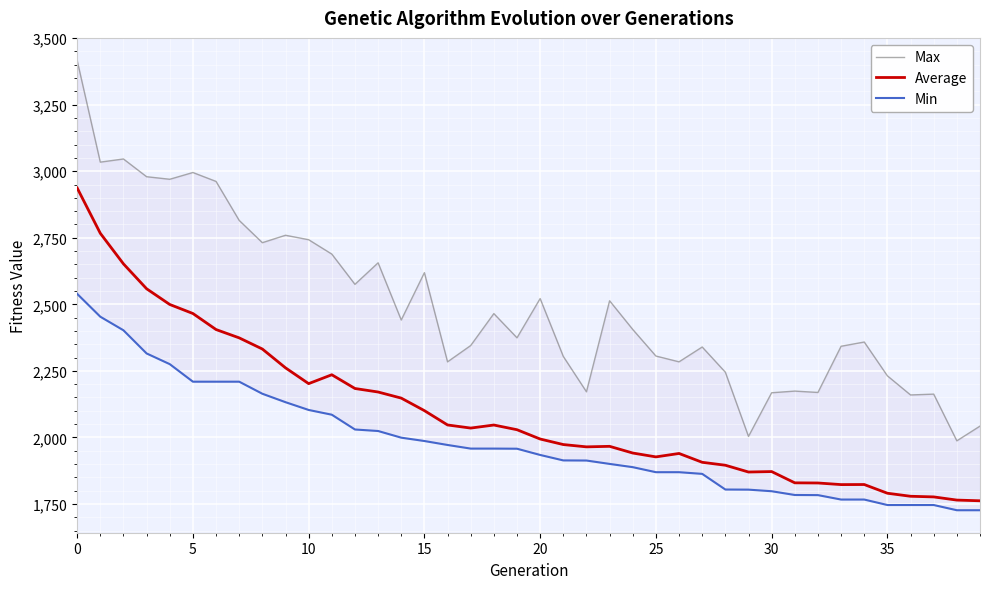

The Min series shows 3500.7 at 16. True or false?

False